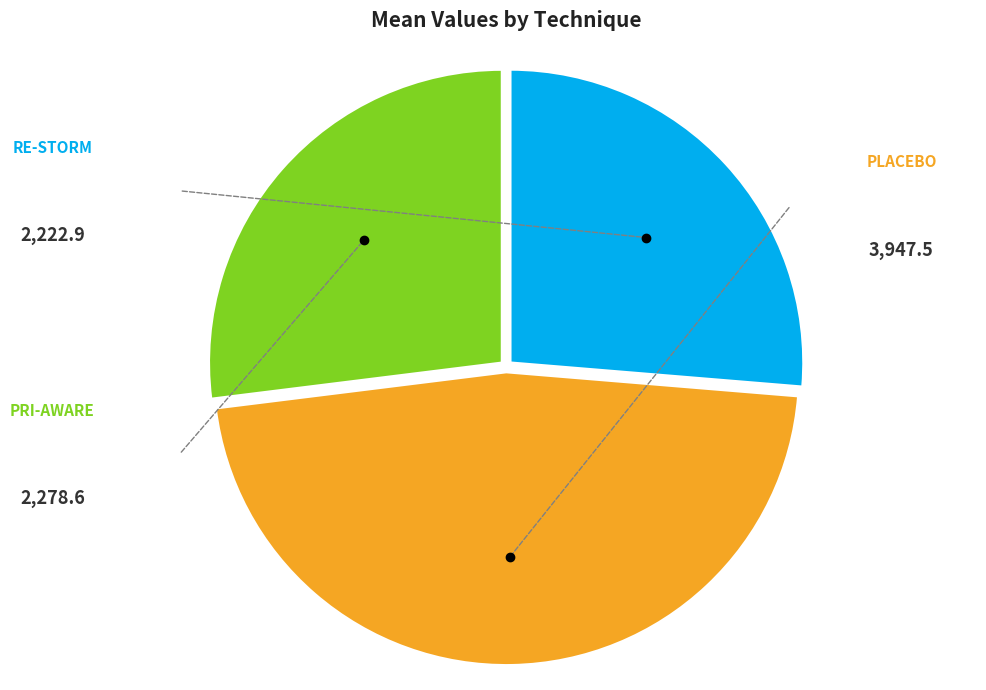

Does any single category account for the majority?

No